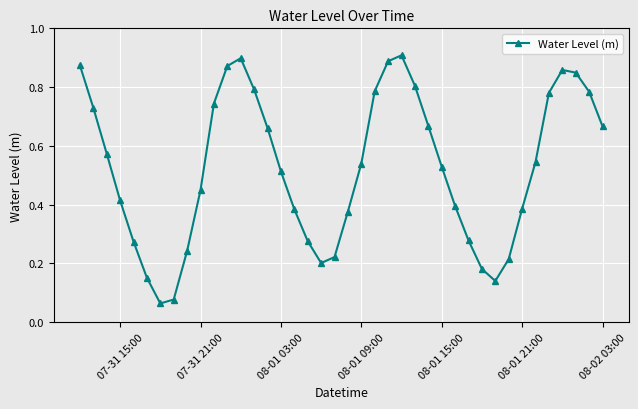

True or false: there are more than 2 points higher than both neighbors.

True